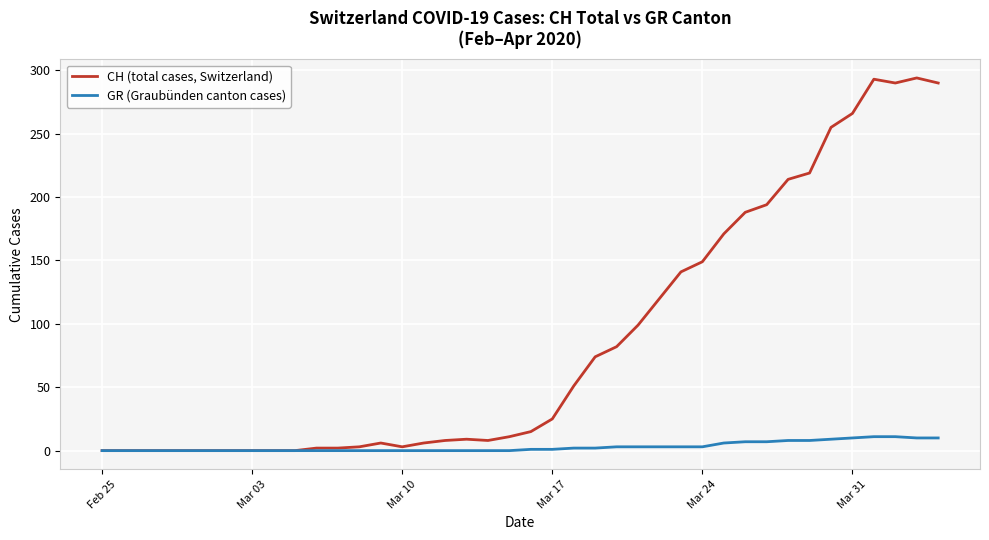

List the series in order of their peak value, lowest first.

GR (Graubünden canton cases), CH (total cases, Switzerland)